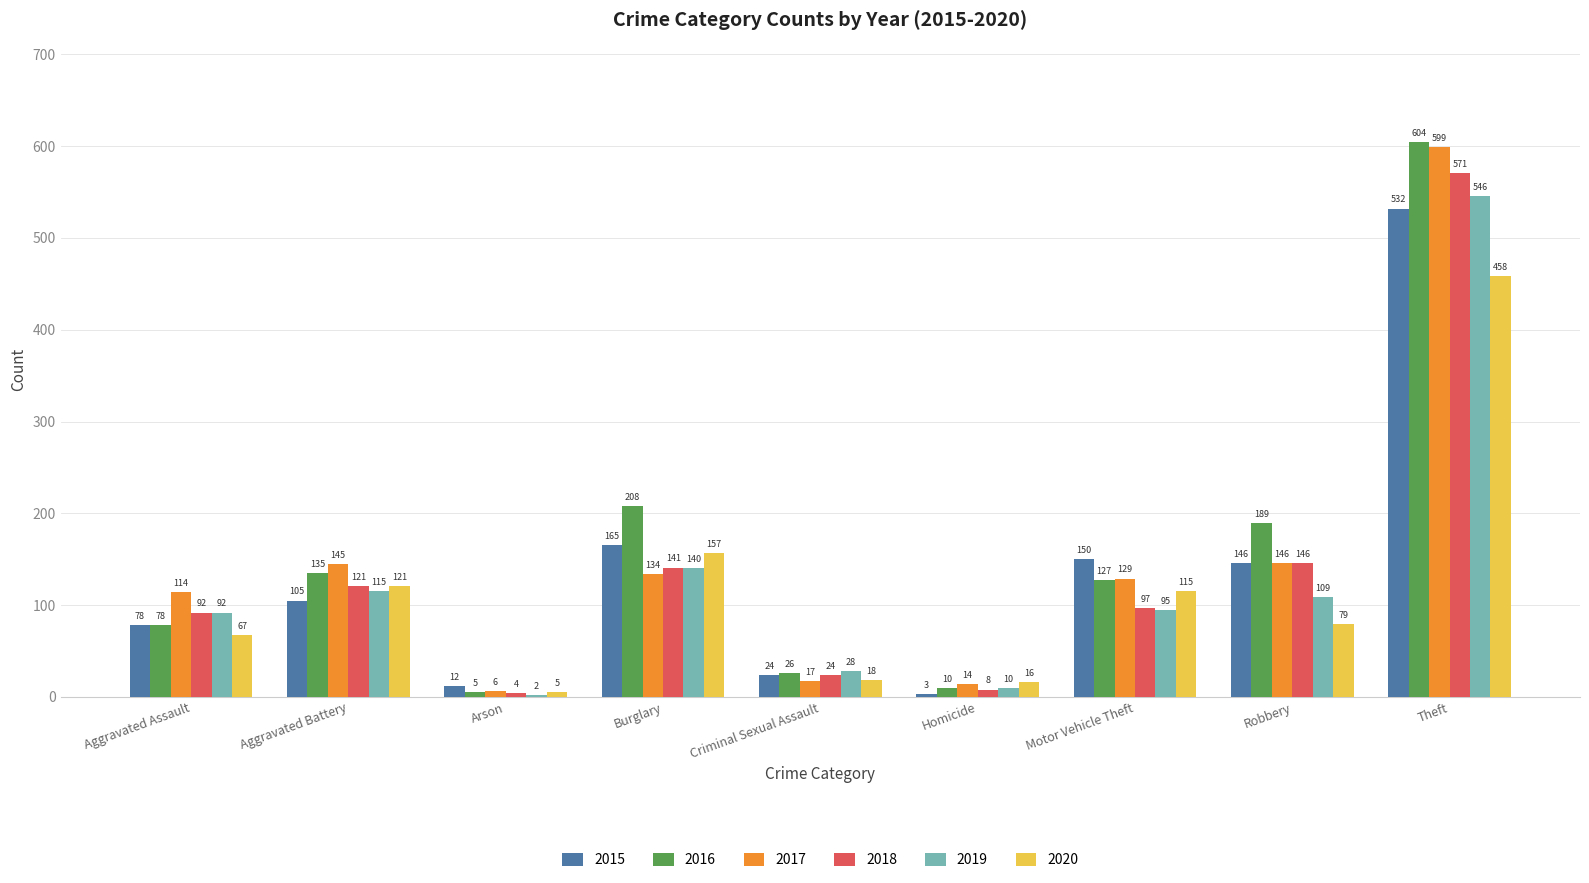

What is the total value across all series at Homicide?

61